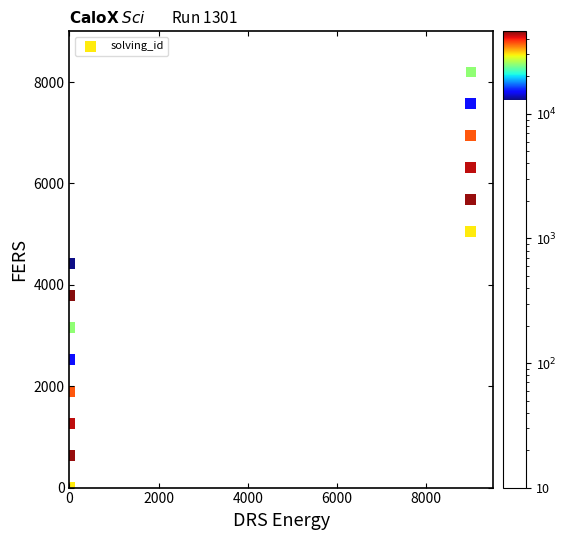

What is the range of Y values (max minus min)?

8200.0